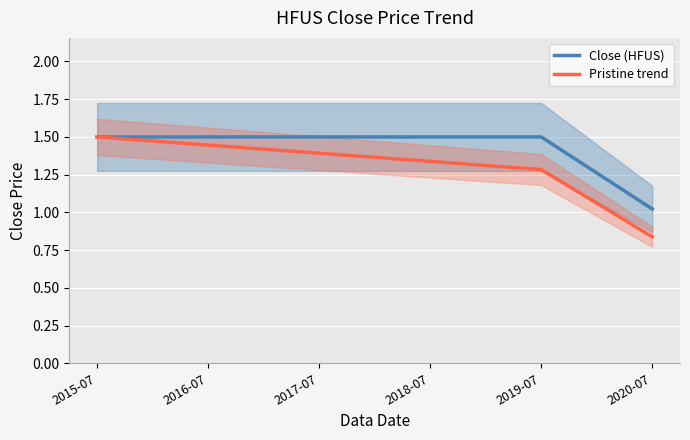

Is it true that Close (HFUS) equals 2.6 at 2016-07?

False